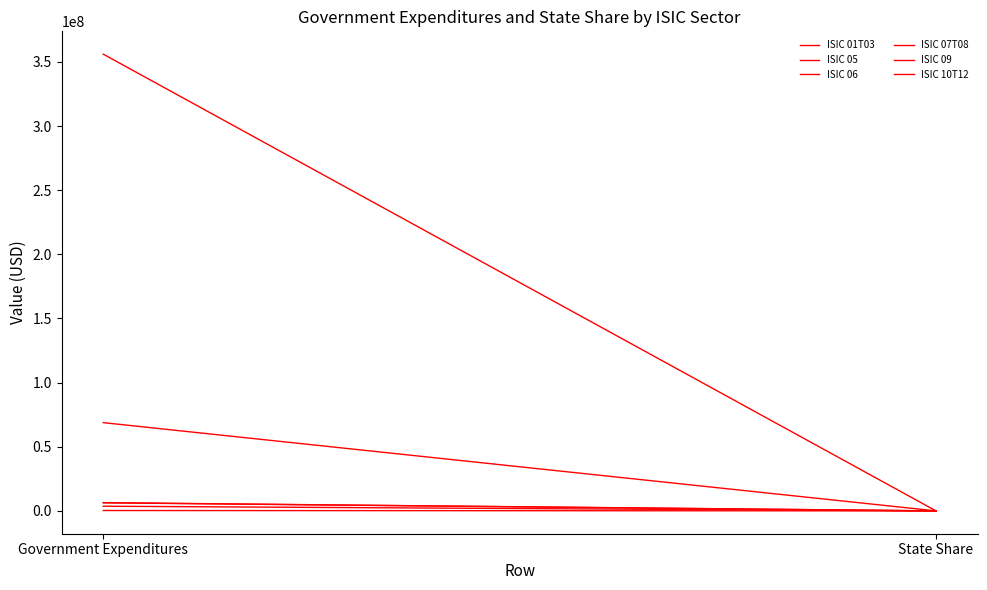

At which category is the sum across all series the highest?

Government Expenditures